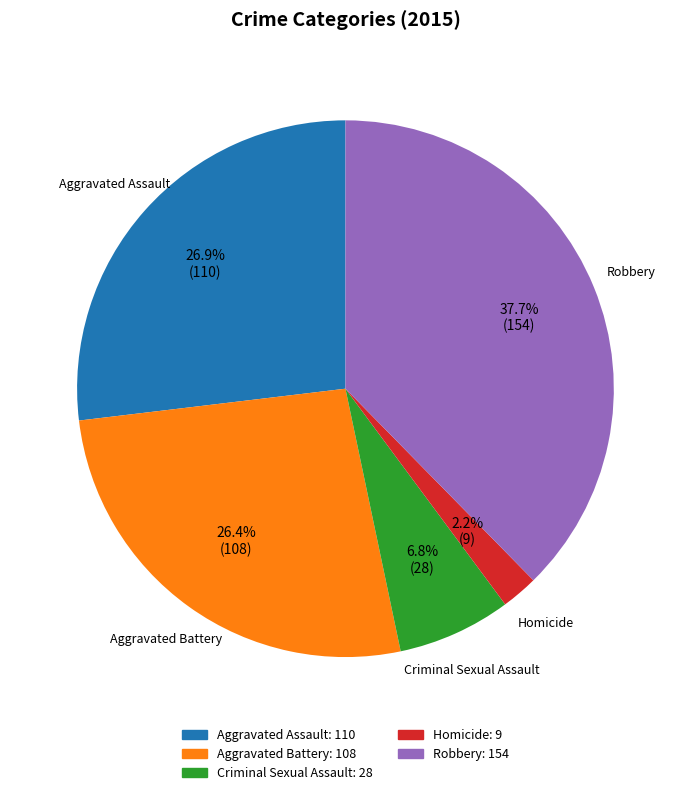

How many segments does this pie chart have?

5